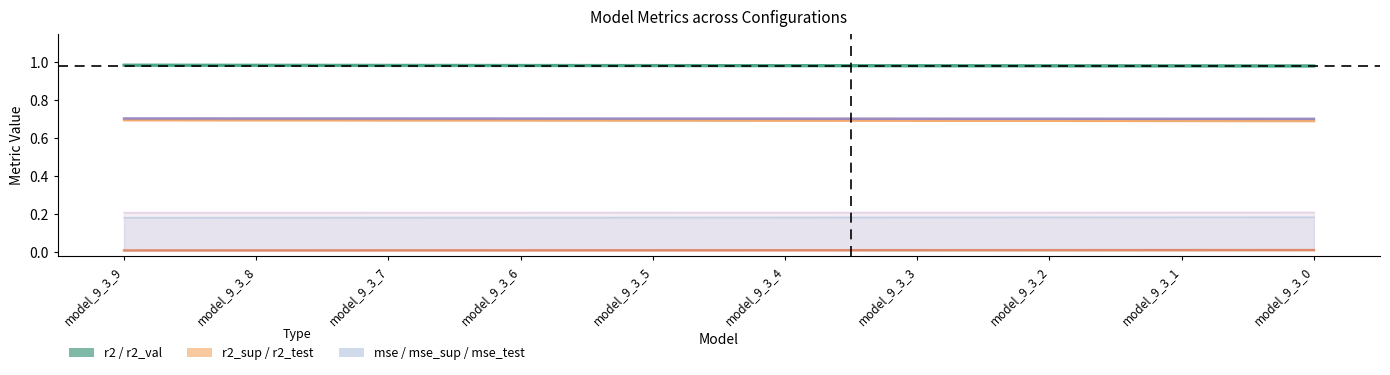

True or false: mse has a value of 0.0 at model_9_3_3.

True